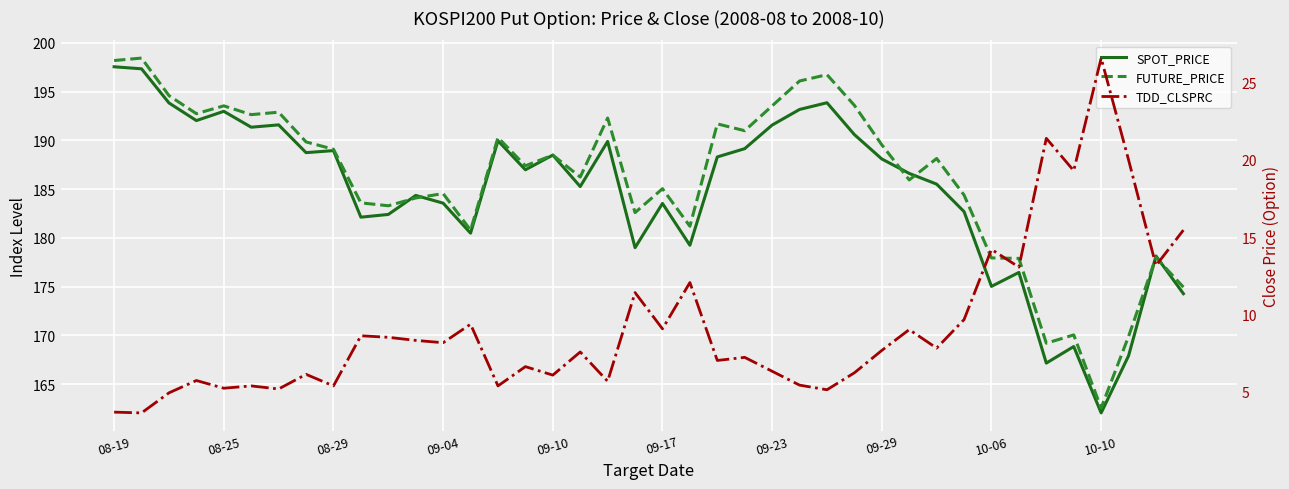

What is the difference between the maximum and minimum values in the TDD_CLSPRC series?

23.0